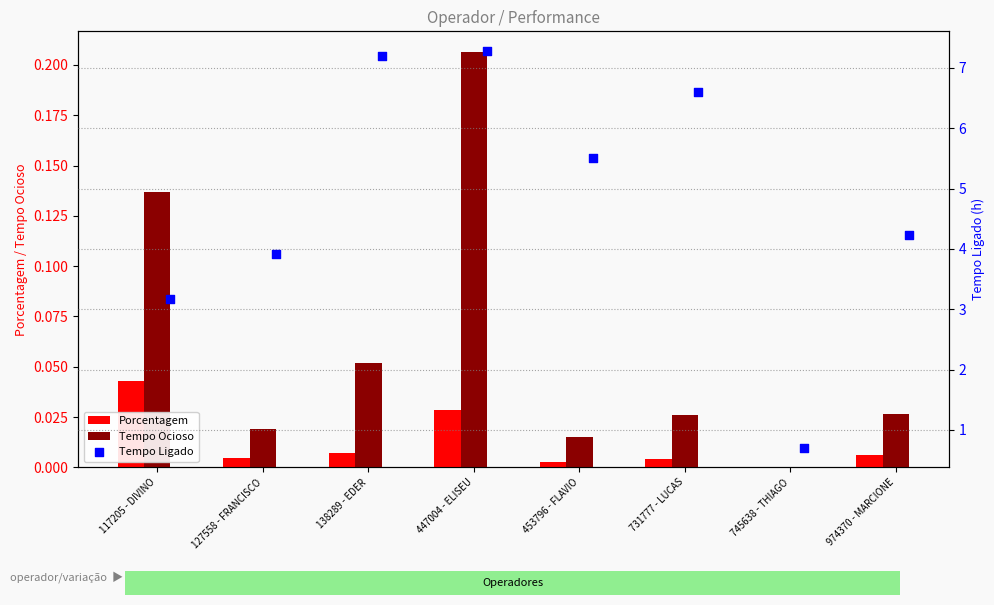

What are all the series names shown in the legend?

Porcentagem, Tempo Ocioso, Tempo Ligado